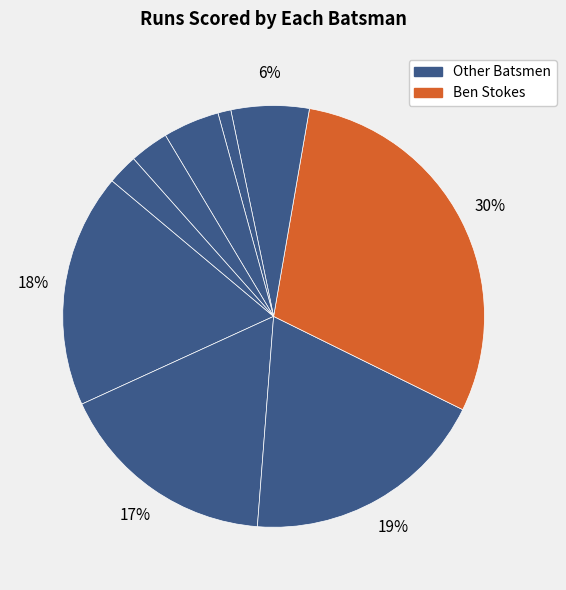

How many segments does this pie chart have?

9